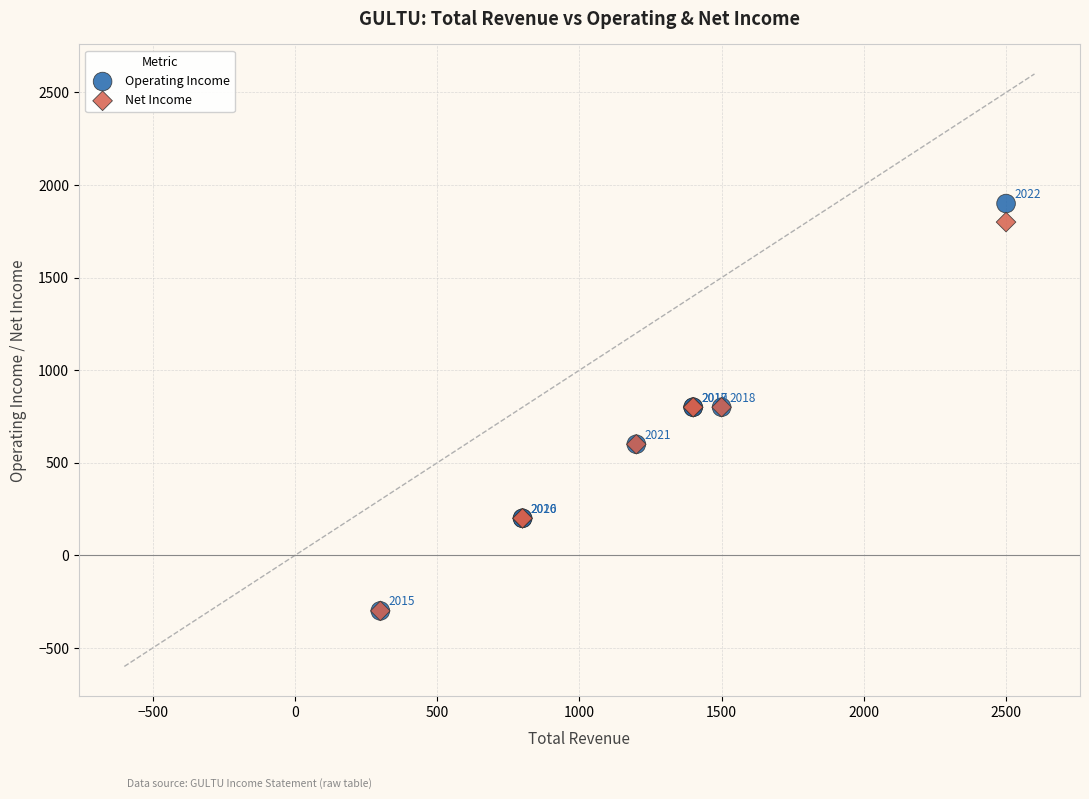

What are all the series names shown in the legend?

Operating Income, Net Income